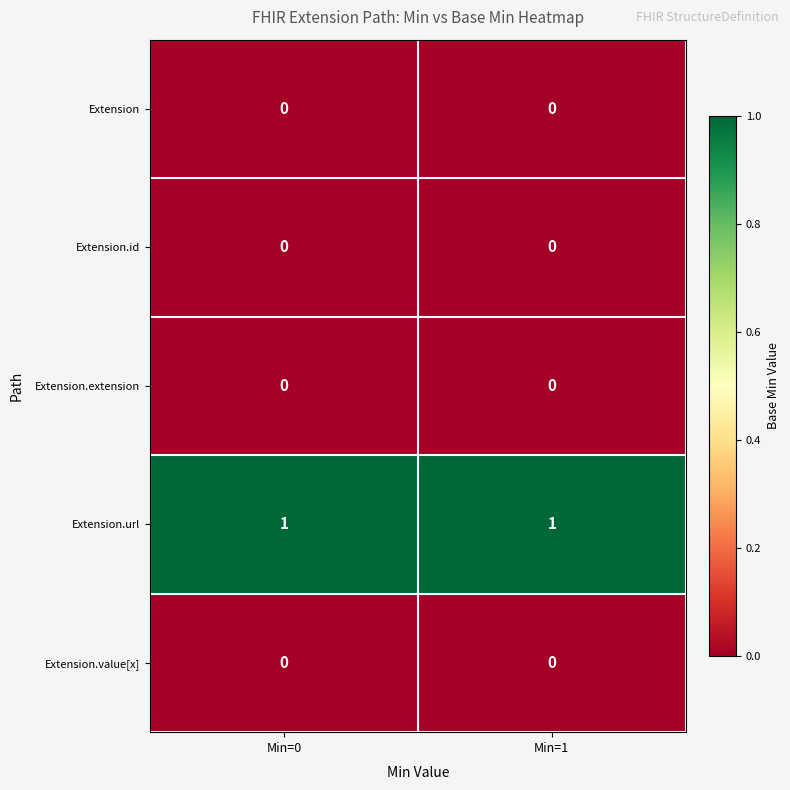

Which series has the largest total across all categories?

Extension.url